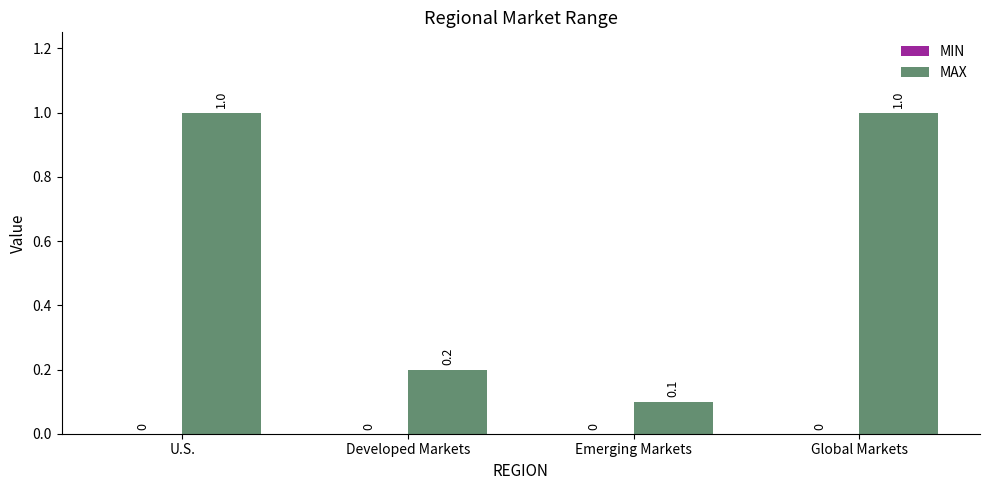

Reading right to left, list all the values displayed in this chart.

Global Markets=1.0	Emerging Markets=0.1	Developed Markets=0.2	U.S.=1.0